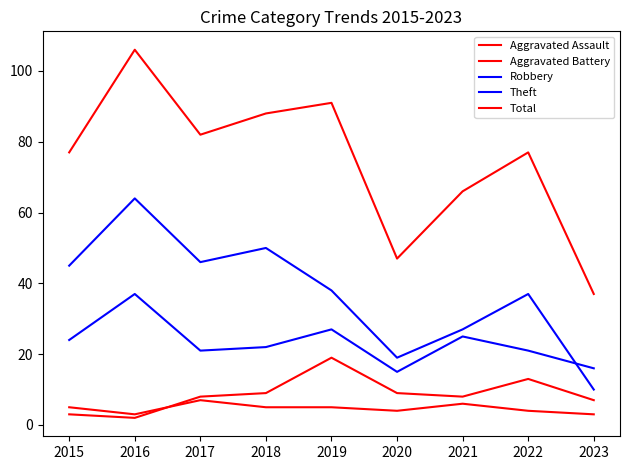

At 2015, list the series in order from smallest to largest.

Aggravated Battery, Aggravated Assault, Robbery, Theft, Total